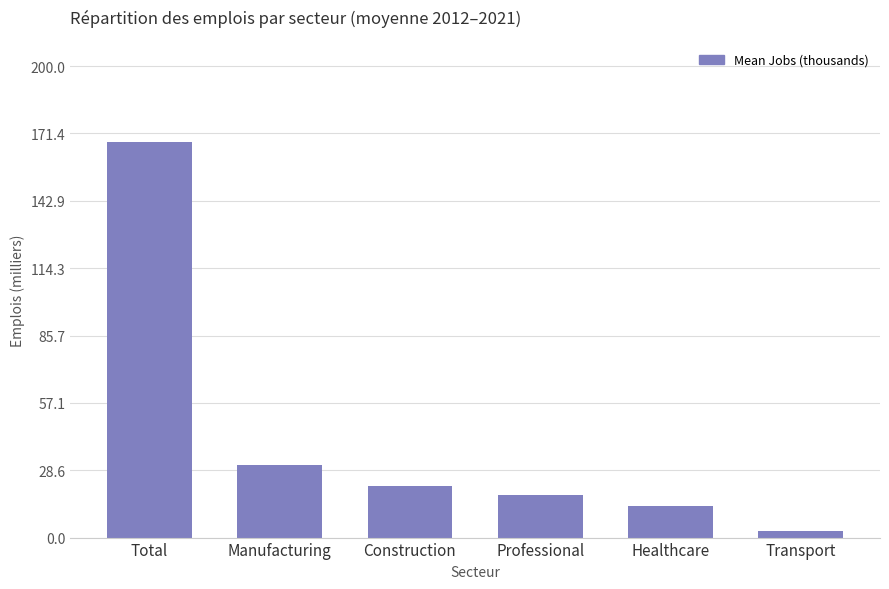

What is the value of the 5th bar from the left?

13.2